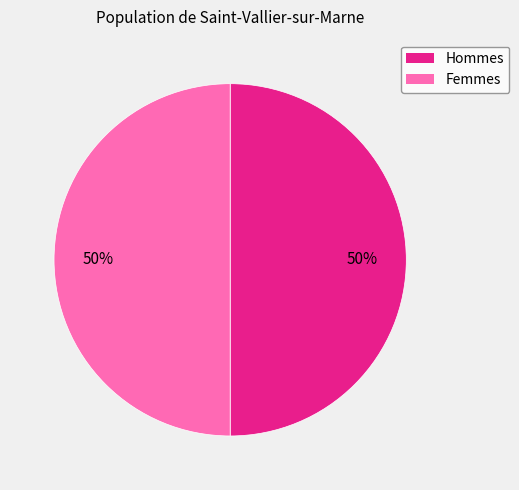

To the nearest percent, what is the average slice percentage?

50%